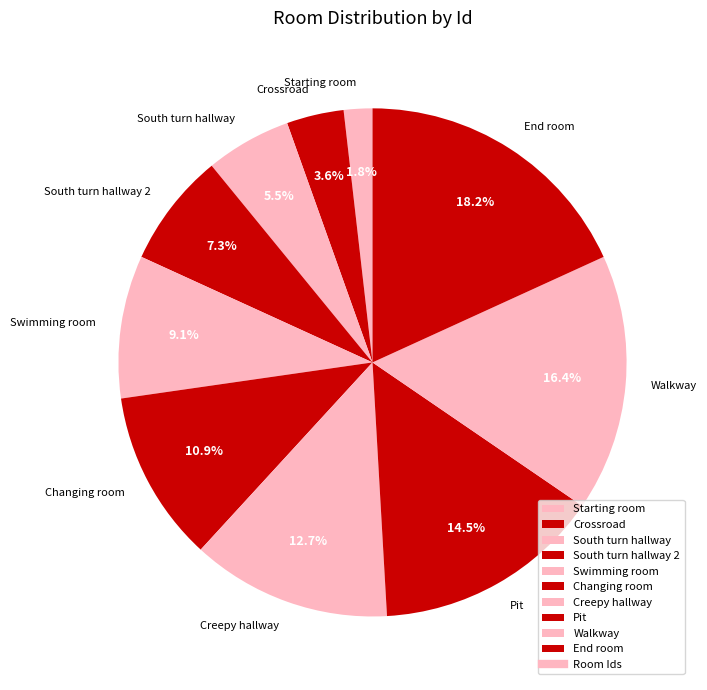

True or false: Swimming room accounts for 1% of the total.

False